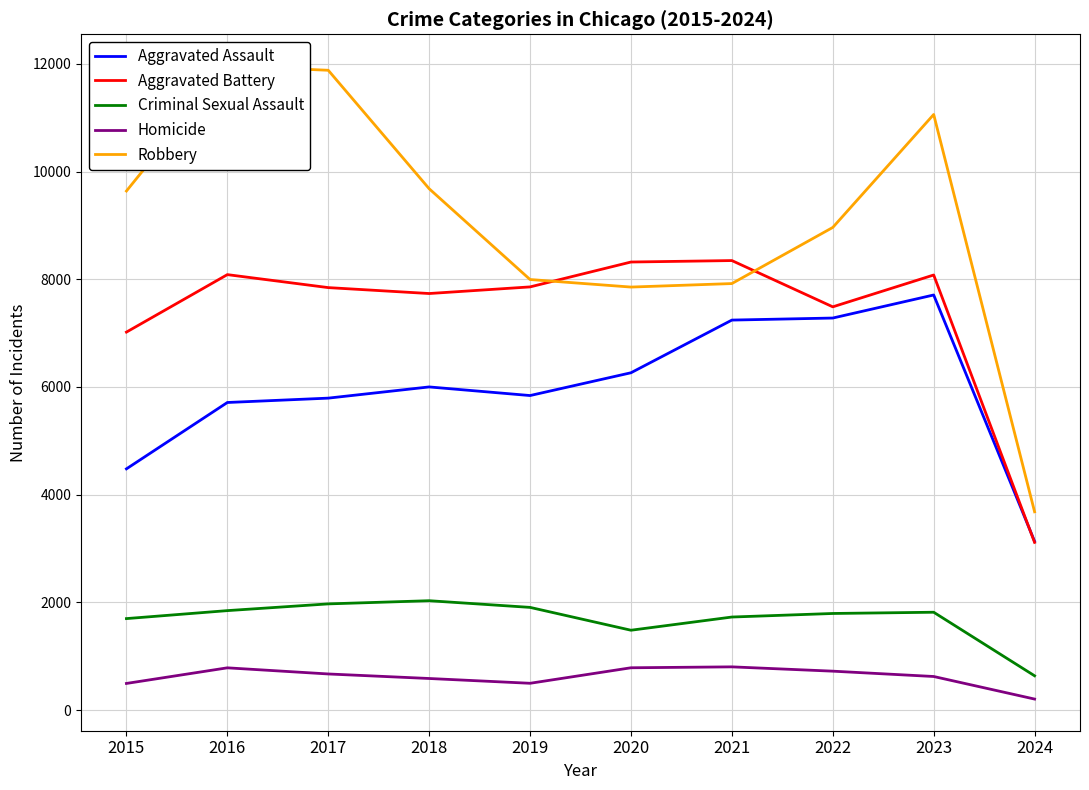

Where does the Aggravated Battery series first go above 7858?

2016